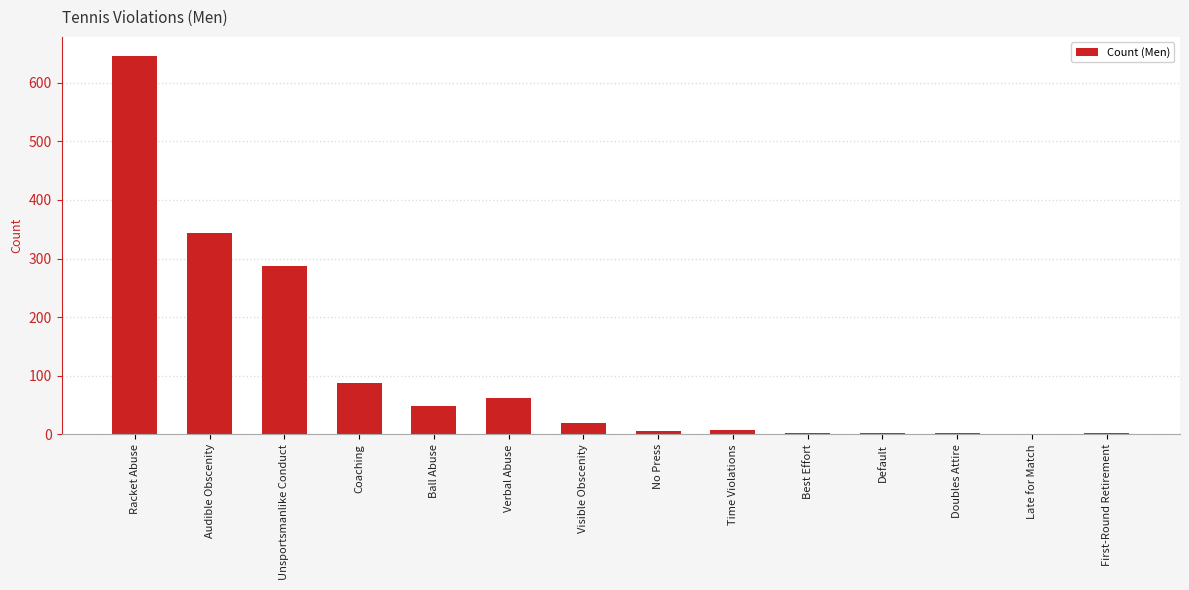

Where is the data nearest to the value 323?

Audible Obscenity